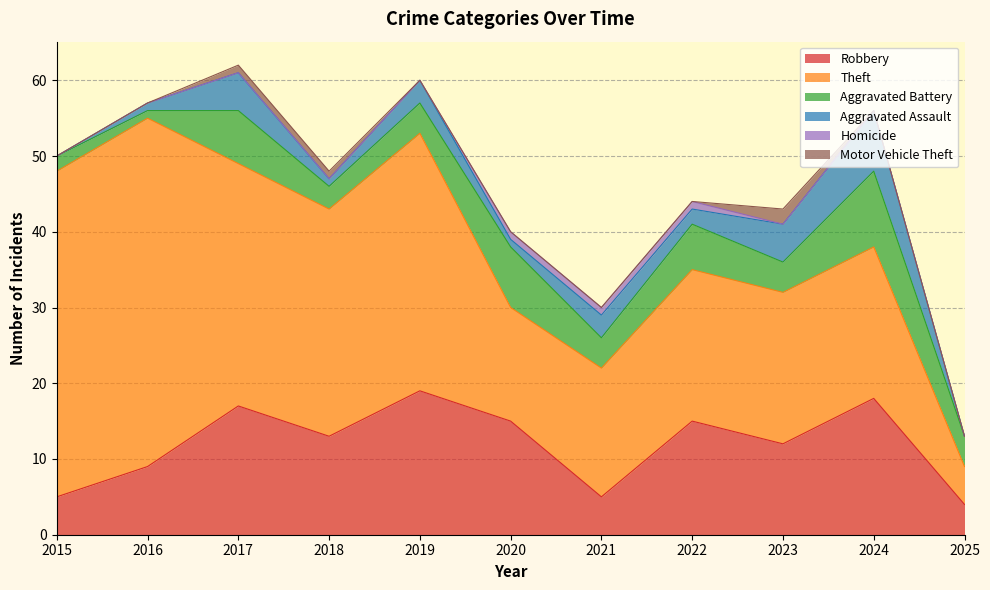

Reading left to right, transcribe all the data shown in this chart.

Robbery: 2015=5	2016=9	2017=17	2018=13	2019=19	2020=15	2021=5	2022=15	2023=12	2024=18	2025=4
Theft: 2015=43	2016=46	2017=32	2018=30	2019=34	2020=15	2021=17	2022=20	2023=20	2024=20	2025=5
Aggravated Battery: 2015=2	2016=1	2017=7	2018=3	2019=4	2020=8	2021=4	2022=6	2023=4	2024=10	2025=4
Aggravated Assault: 2015=0	2016=1	2017=5	2018=1	2019=3	2020=1	2021=3	2022=2	2023=5	2024=8	2025=0
Homicide: 2015=0	2016=0	2017=0	2018=0	2019=0	2020=1	2021=1	2022=1	2023=0	2024=0	2025=0
Motor Vehicle Theft: 2015=0	2016=0	2017=1	2018=1	2019=0	2020=0	2021=0	2022=0	2023=2	2024=0	2025=0